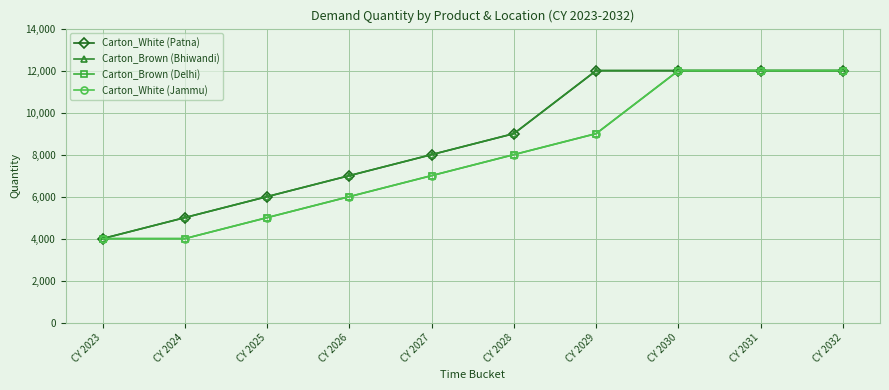

Does the chart have visible grid lines?

Yes